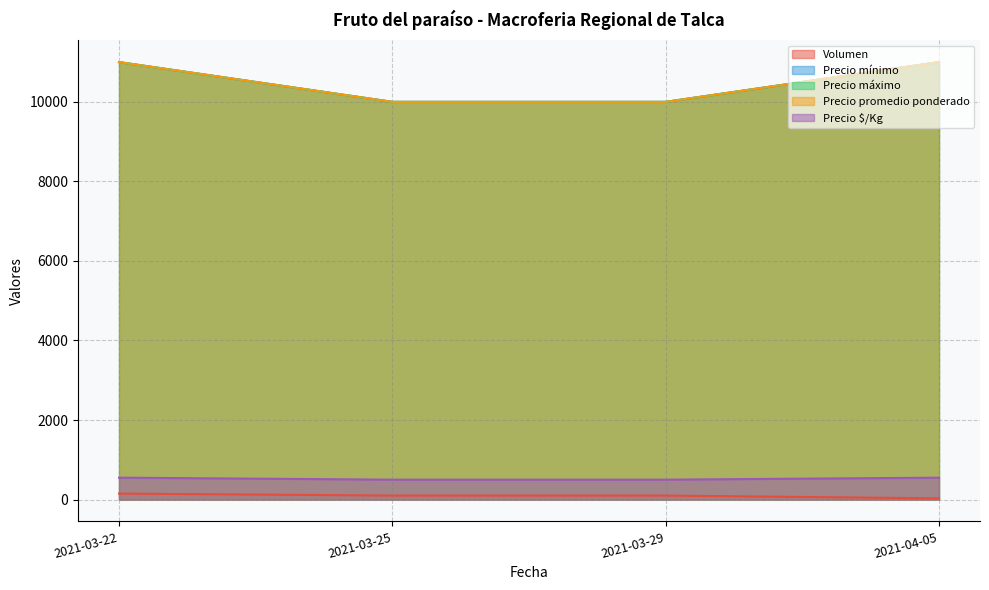

At which category does the chart reach its minimum across all series?

2021-04-05